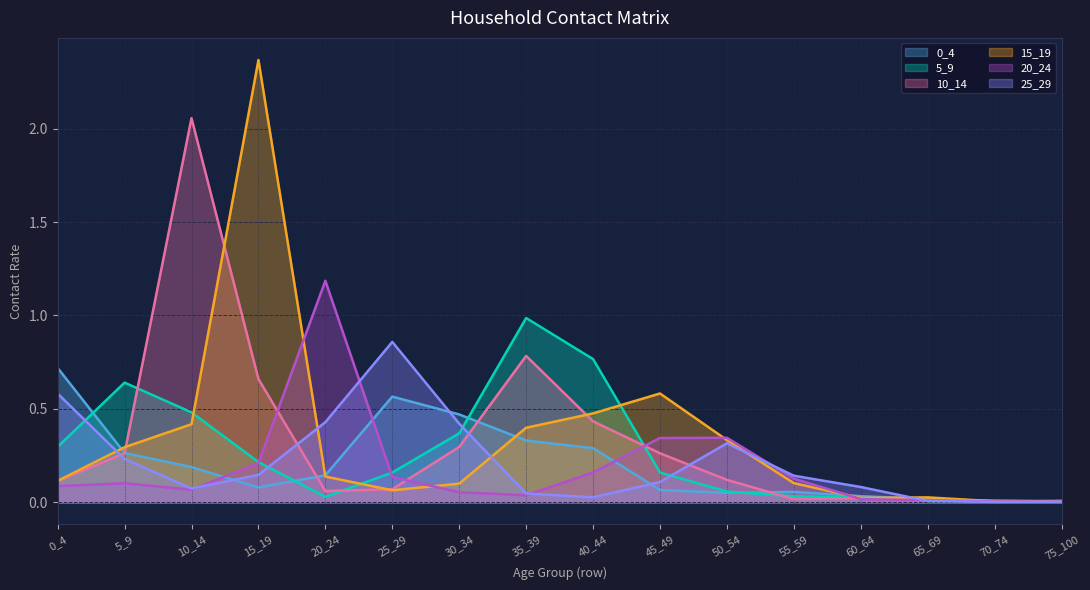

Reading left to right, extract all data points from this chart.

0_4: 0.7	0.3	0.2	0.1	0.1	0.6	0.5	0.3	0.3	0.1	0.1	0.1	0.0	0.0	0.0	0.0
5_9: 0.3	0.6	0.5	0.2	0.0	0.2	0.4	1.0	0.8	0.2	0.1	0.0	0.0	0.0	0.0	0.0
10_14: 0.1	0.3	2.1	0.7	0.1	0.1	0.3	0.8	0.4	0.3	0.1	0.0	0.0	0.0	0.0	0.0
15_19: 0.1	0.3	0.4	2.4	0.1	0.1	0.1	0.4	0.5	0.6	0.3	0.1	0.0	0.0	0.0	0.0
20_24: 0.1	0.1	0.1	0.2	1.2	0.1	0.1	0.0	0.2	0.3	0.3	0.1	0.0	0.0	0.0	0.0
25_29: 0.6	0.2	0.1	0.1	0.4	0.9	0.4	0.0	0.0	0.1	0.3	0.1	0.1	0.0	0.0	0.0